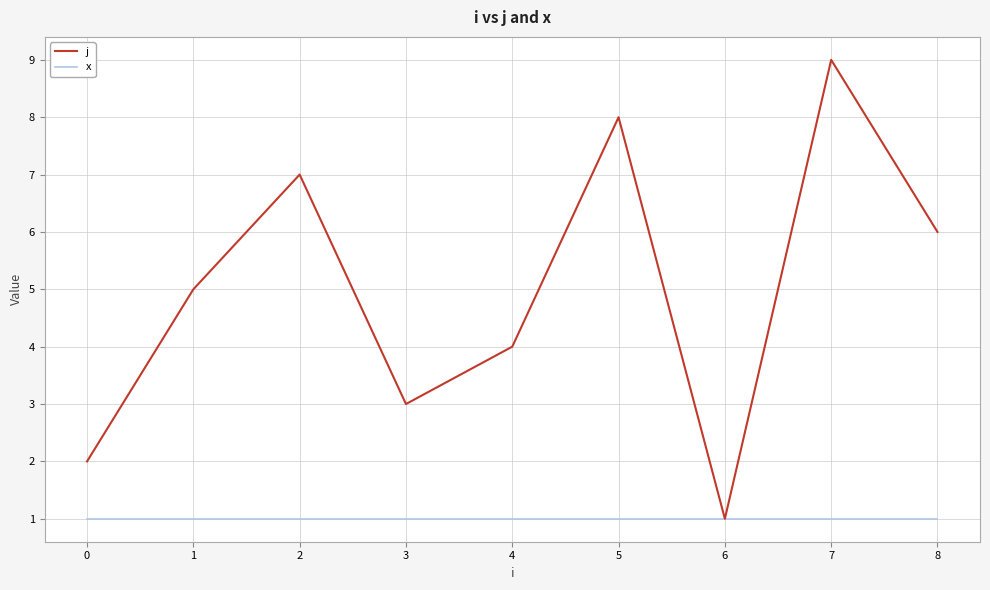

In j, how many points are lower than both neighbors (excluding endpoints)?

2